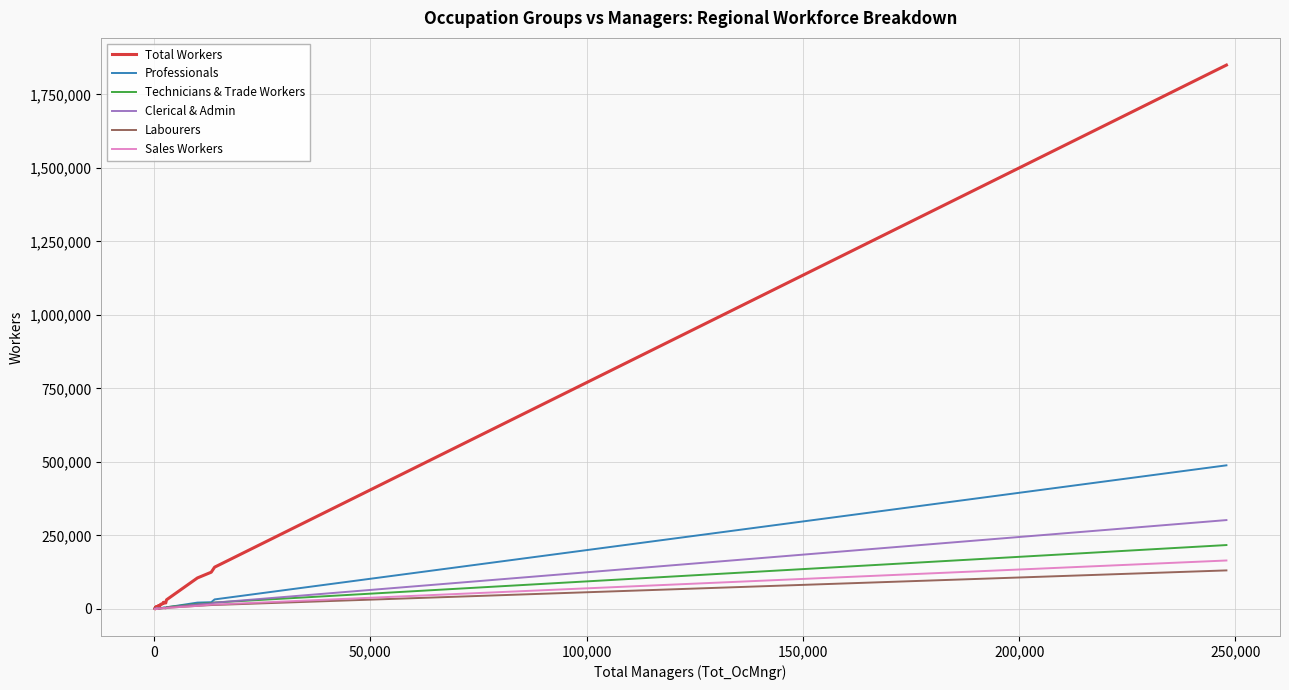

What is the maximum value shown in the chart?

1849797